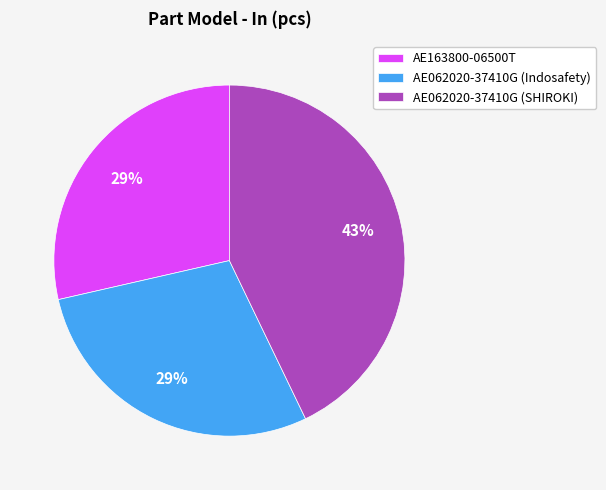

What percentage is the AE163800-06500T slice, to the nearest percent?

29%